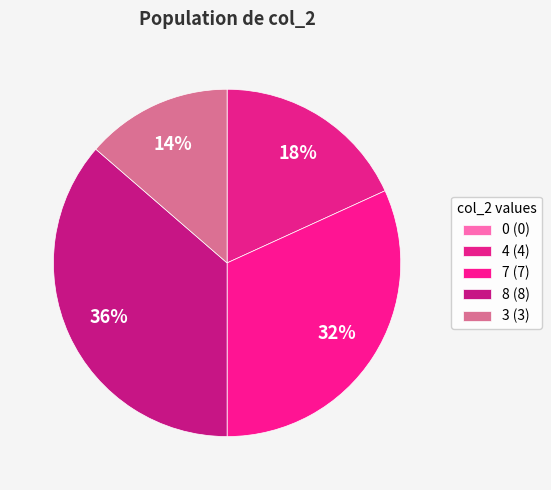

How many segments does this pie chart have?

5